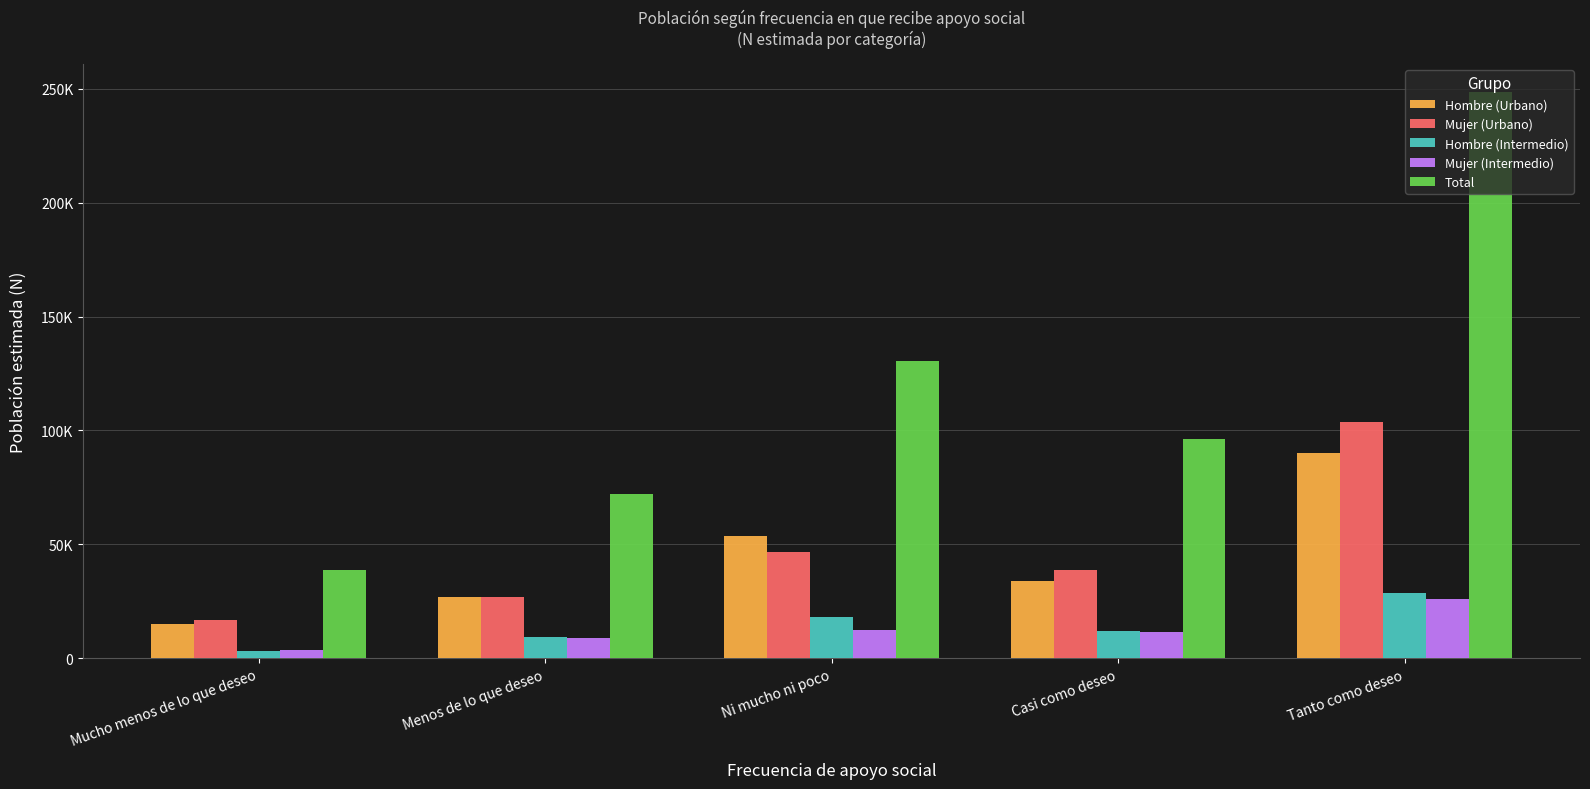

At which category is the sum across all series the highest?

Tanto como deseo